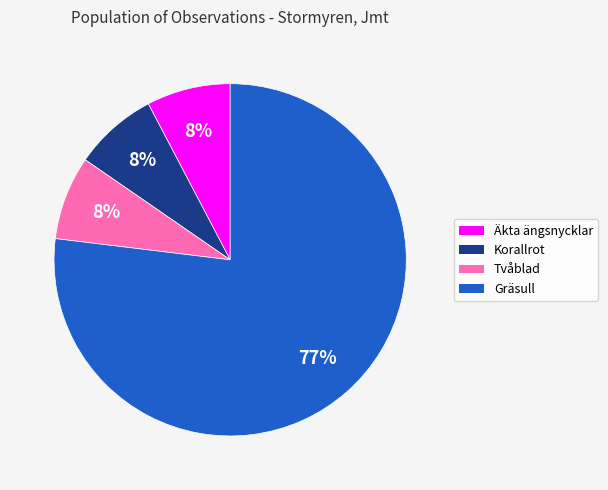

Approximately how many times larger is the value at Korallrot compared to Tvåblad?

1.0